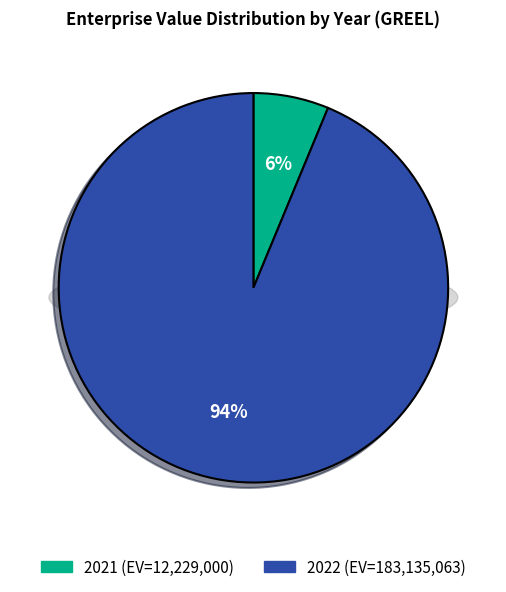

Do 2022 and 2021 together represent more than half of the pie?

Yes